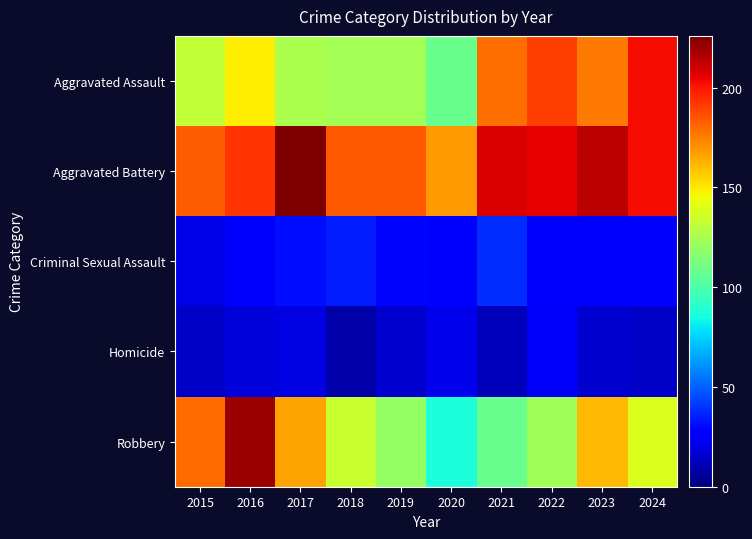

What is the greatest value displayed?

226